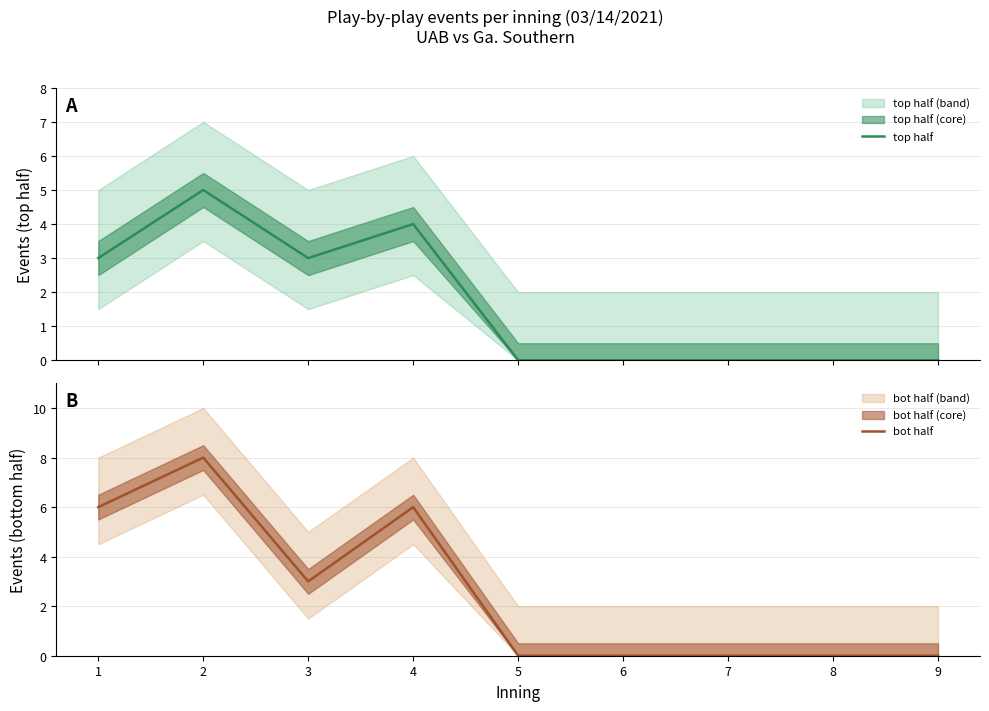

Reading right to left, list all the values displayed in this chart.

top half: 9=0	8=0	7=0	6=0	5=0	4=4	3=3	2=5	1=3
bot half: 9=0	8=0	7=0	6=0	5=0	4=6	3=3	2=8	1=6